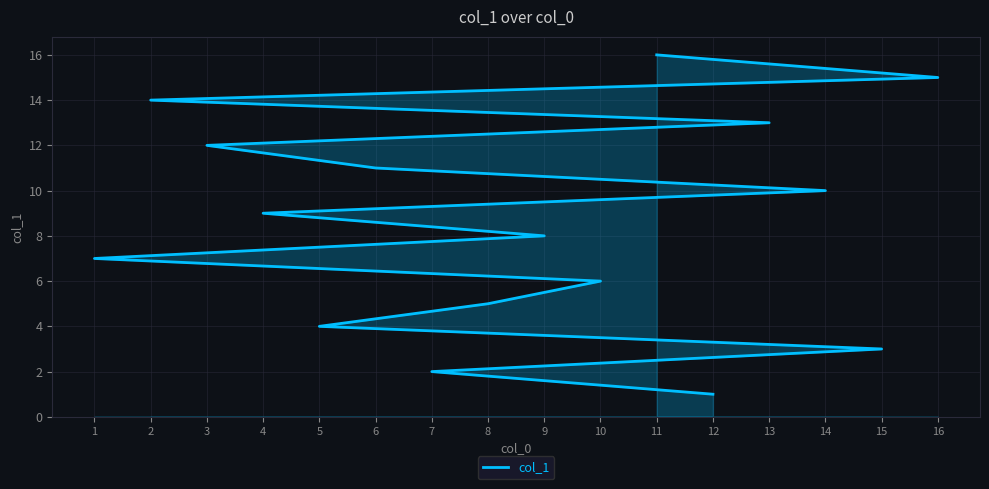

Approximately how many times larger is the value at 8 compared to 13?

0.4